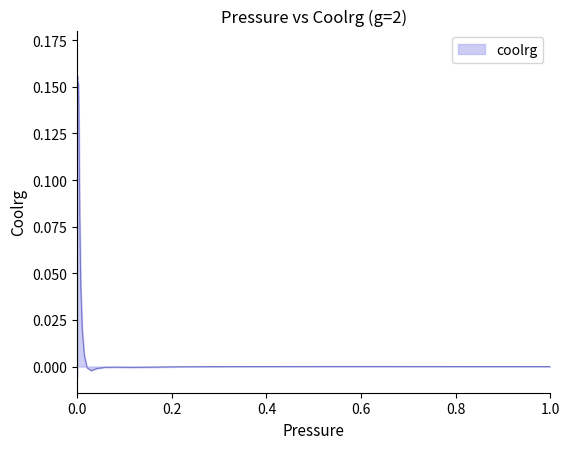

What is the difference between the maximum and minimum values?

0.2